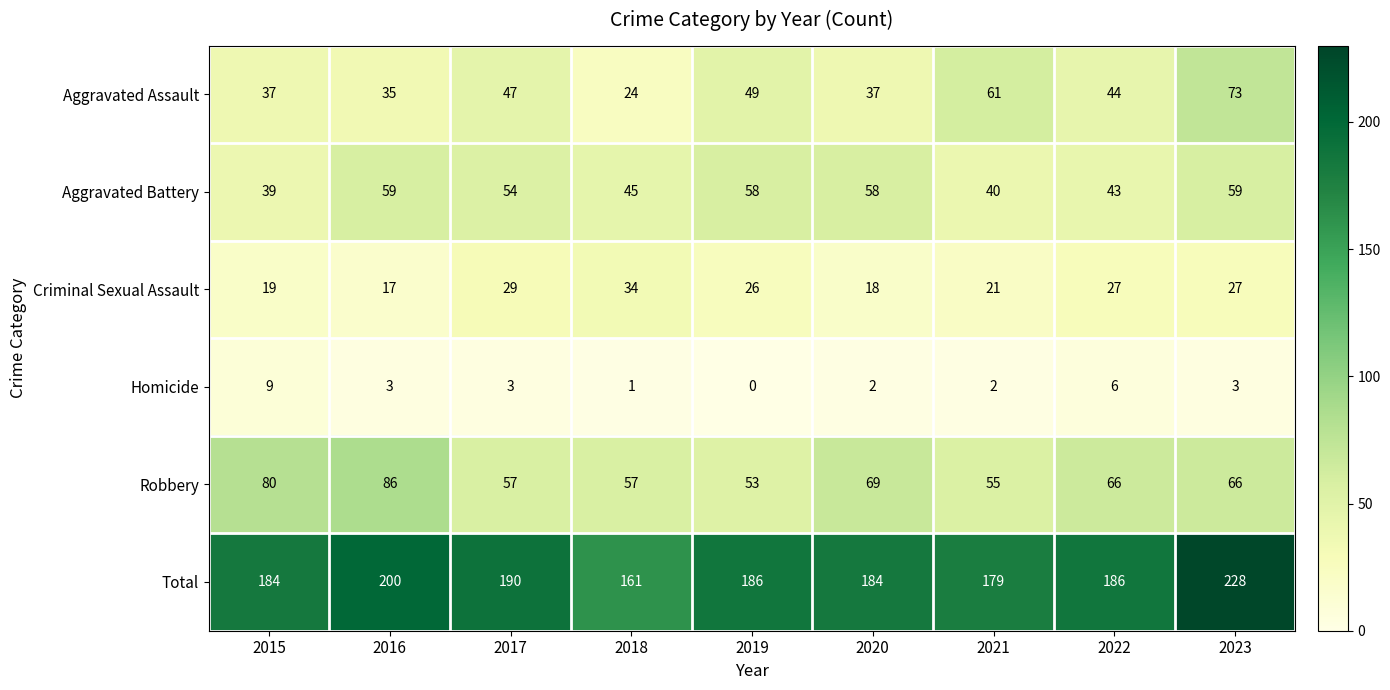

Which series has the widest spread of values?

Total